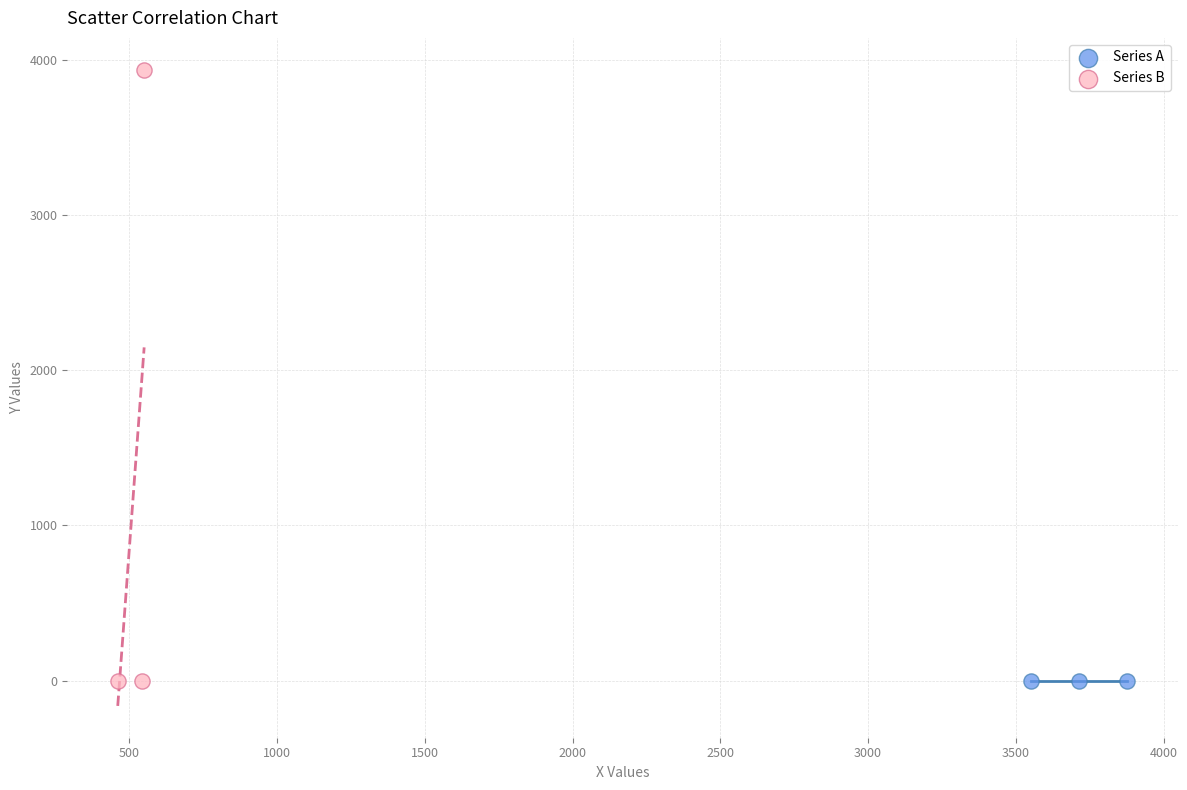

Which series reaches the maximum Y coordinate?

Series B